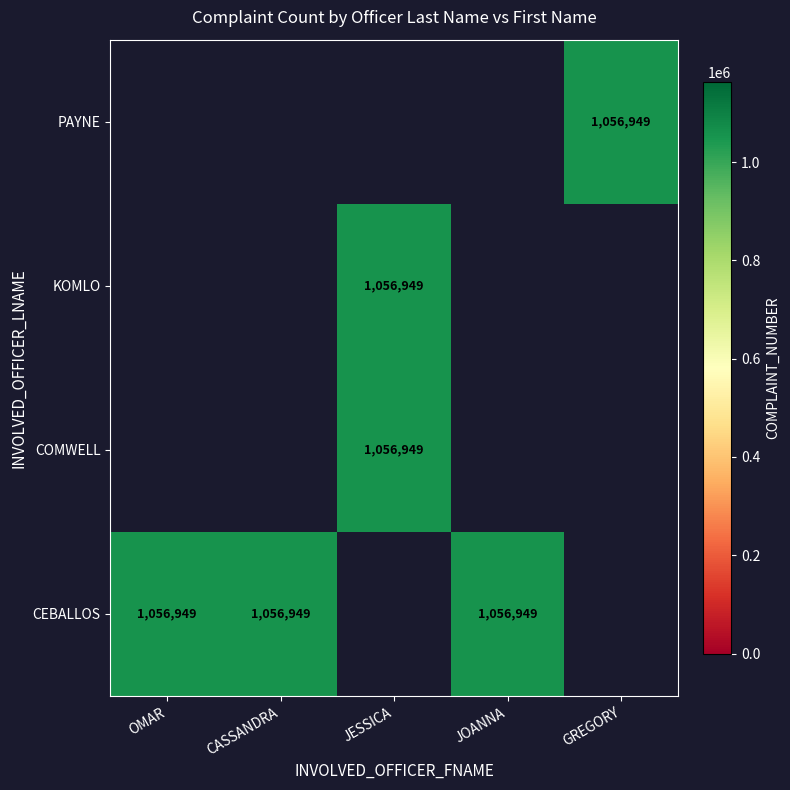

True or false: CEBALLOS has a value of 378150 at JOANNA.

False